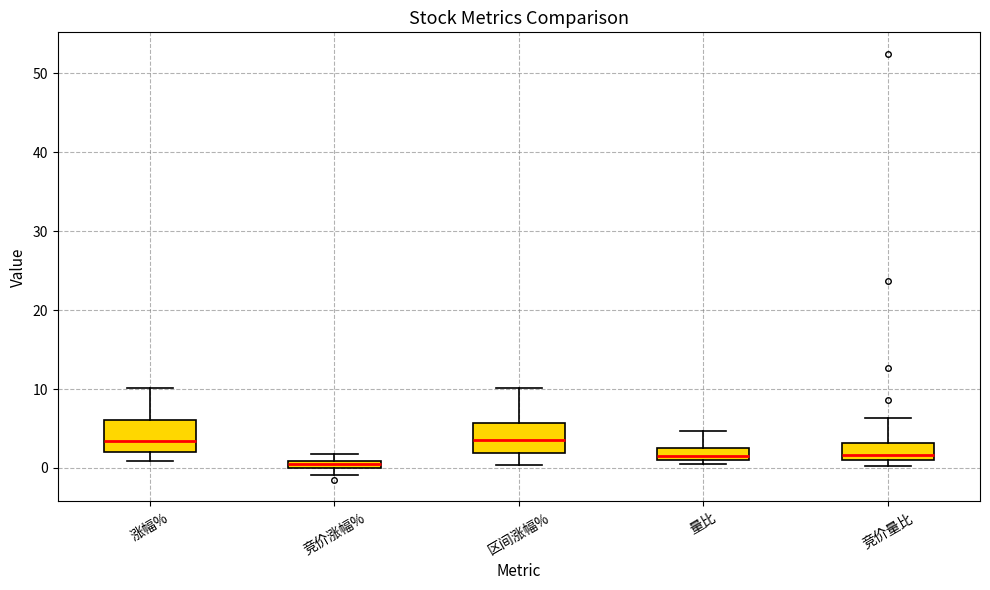

Where does the upper whisker of the box for 涨幅% end on the y-axis? The values are not printed on the chart, so give them approximately, as read against the axis.

10